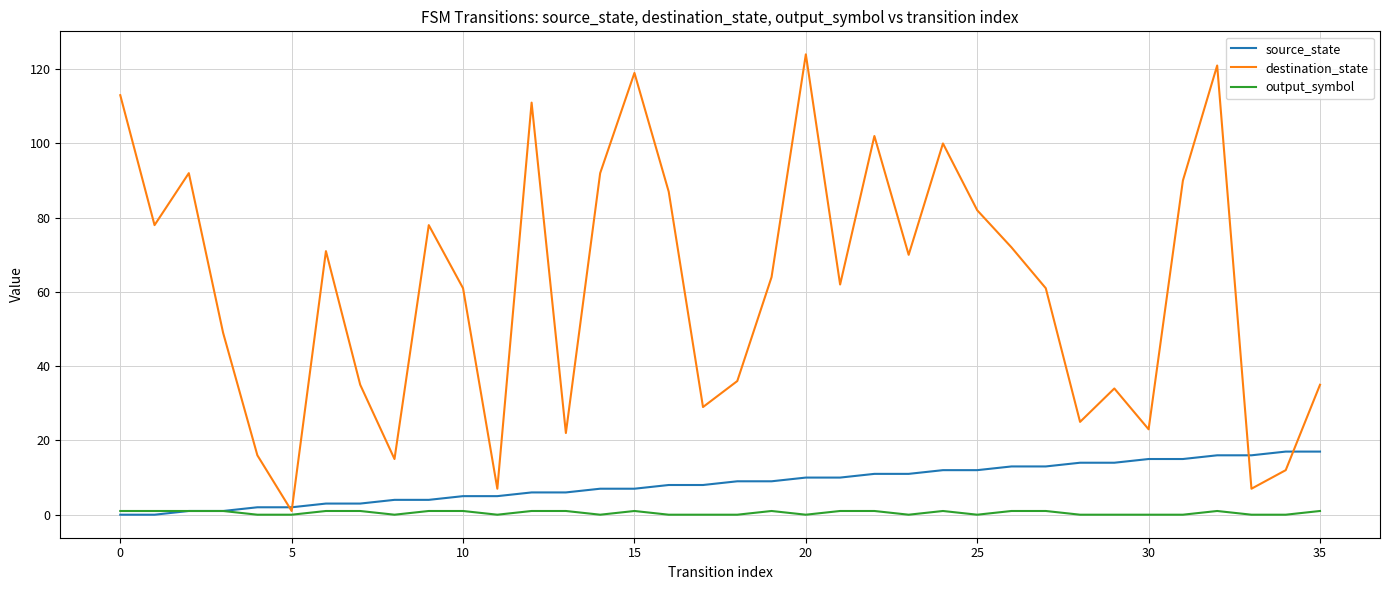

Which series has the largest total across all categories?

destination_state